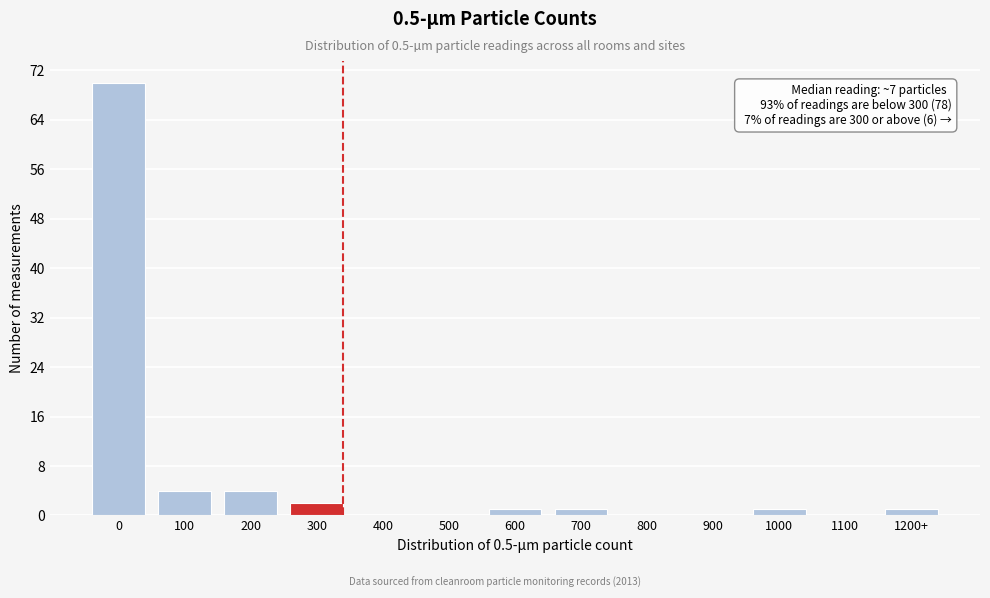

Reading left to right, what are all the values shown in this chart?

0=70	100=4	200=4	300=2	400=0	500=0	600=1	700=1	800=0	900=0	1000=1	1100=0	1200+=1